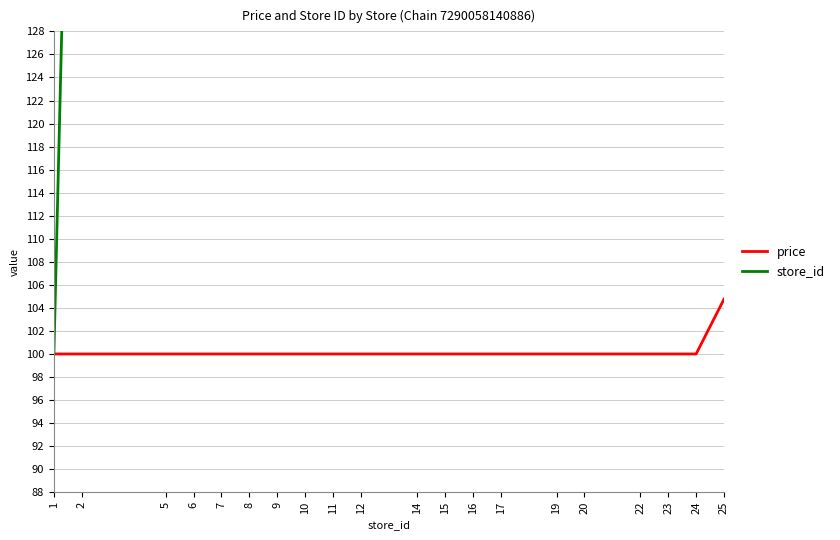

What is the difference between the highest and lowest values at 17?

1600.0